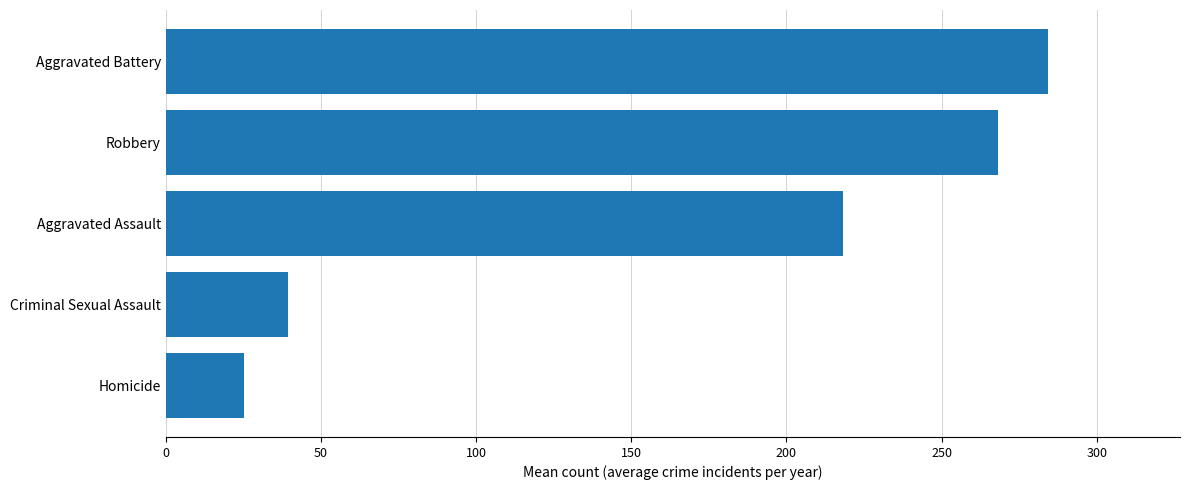

What is the sum of all values?

835.5